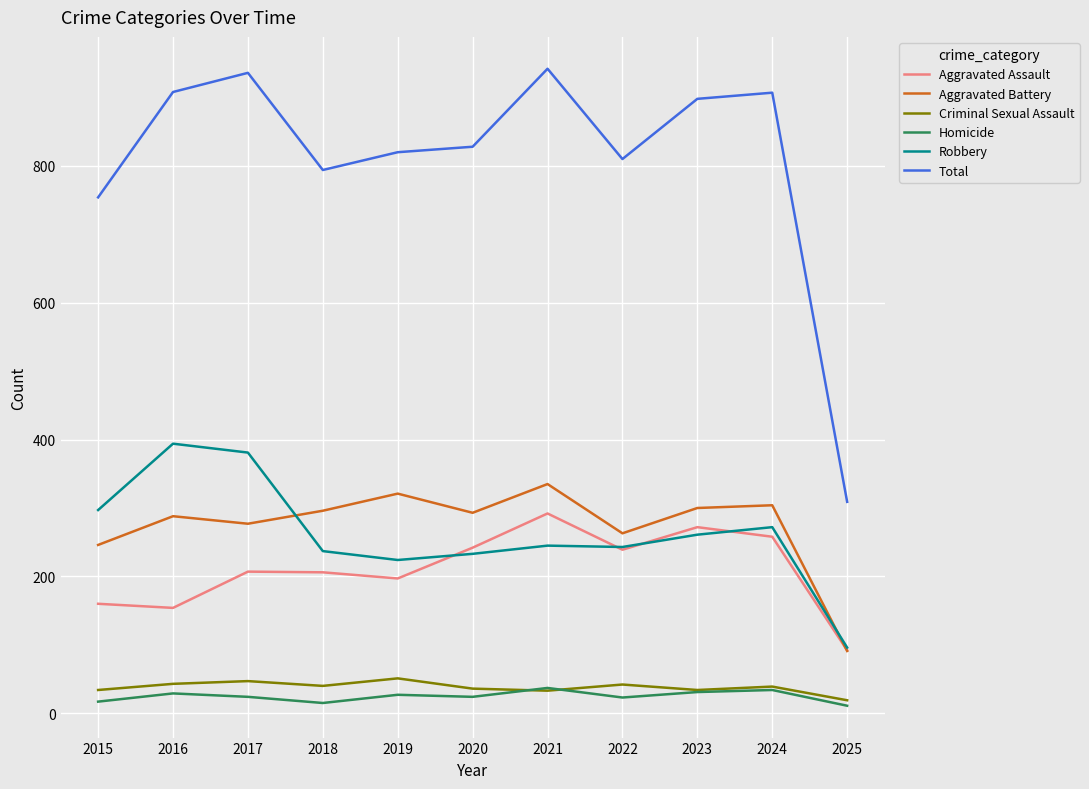

Is it true that Criminal Sexual Assault equals 43 at 2016?

True